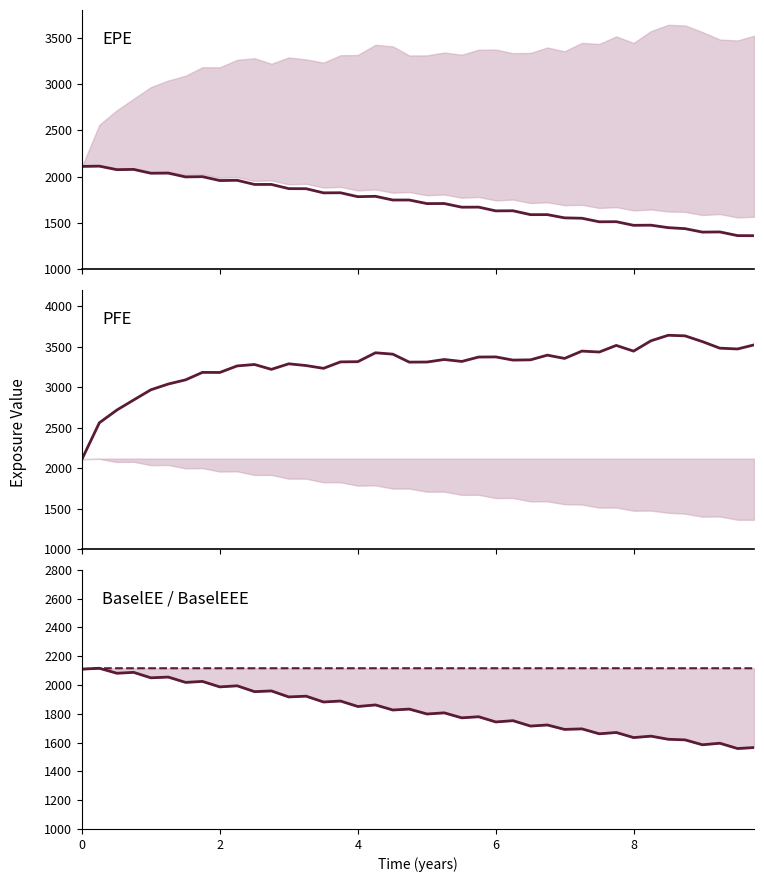

What is the total value across all series at 8?

8668.5